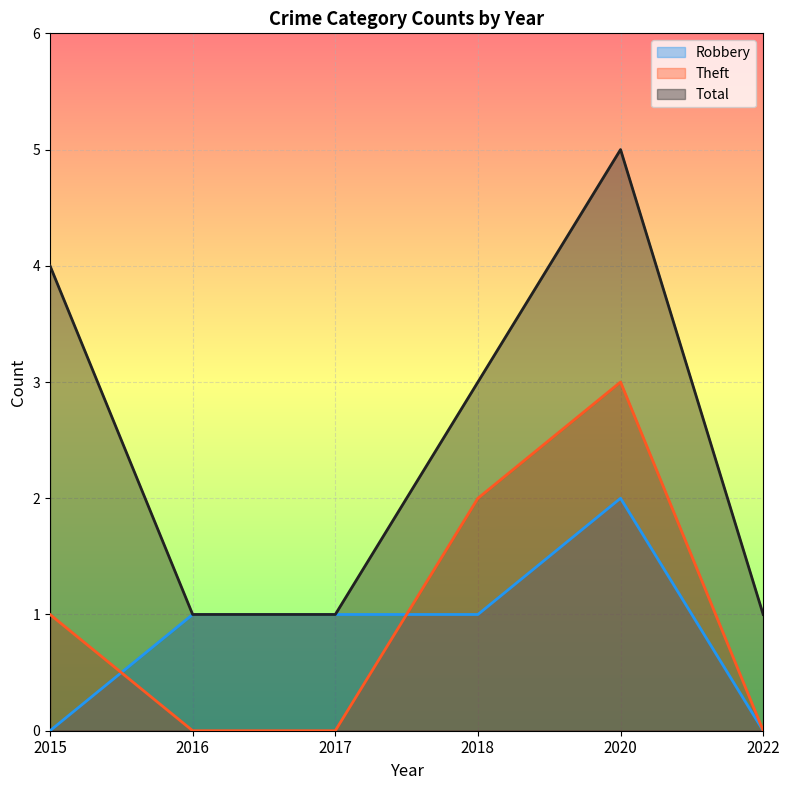

Is it true that Robbery equals 0 at 2015?

True